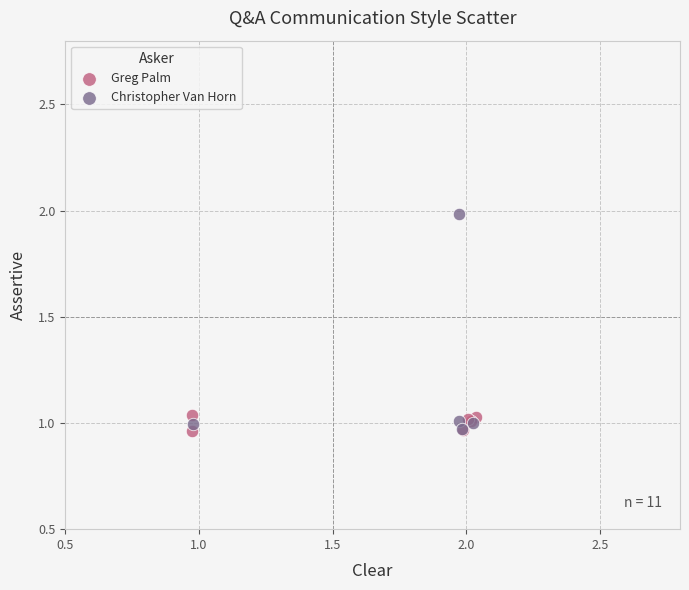

Which series contains the highest Y value?

Christopher Van Horn